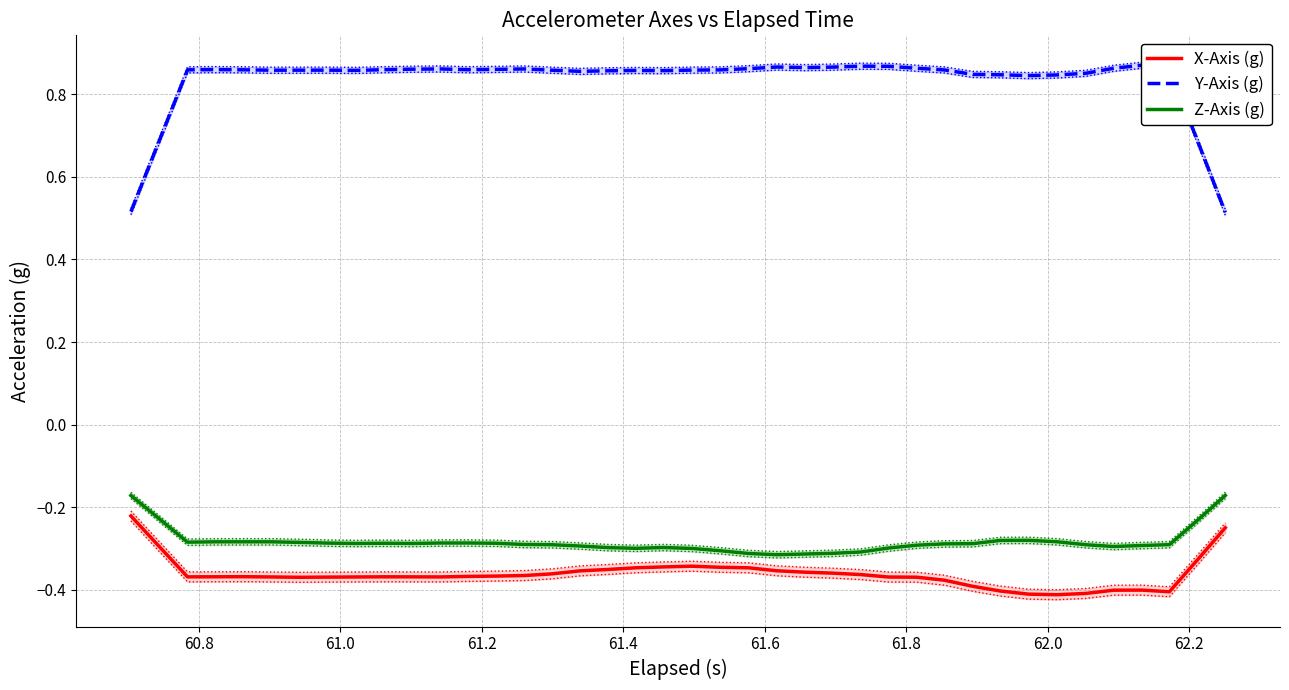

True or false: X-Axis (g) and Z-Axis (g) intersect in this chart.

False